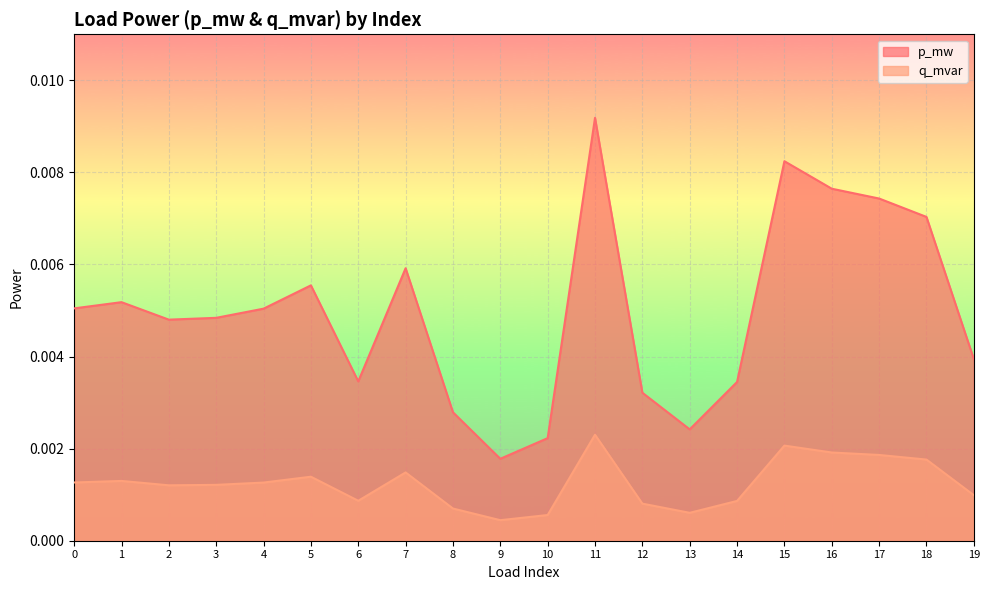

True or false: q_mvar and p_mw intersect in this chart.

False